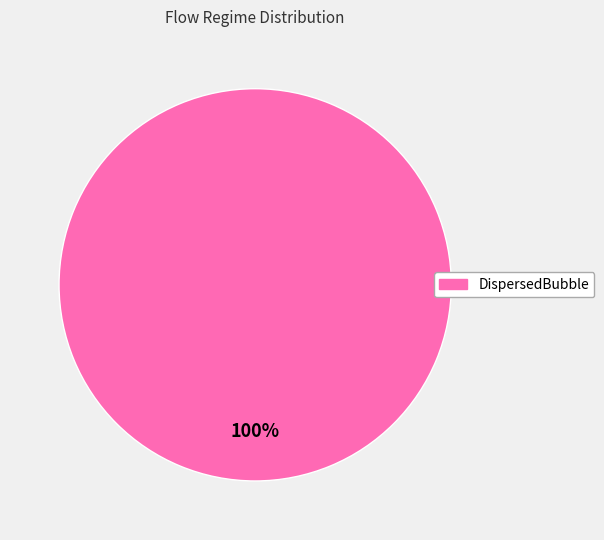

How many slices are in this pie chart?

1